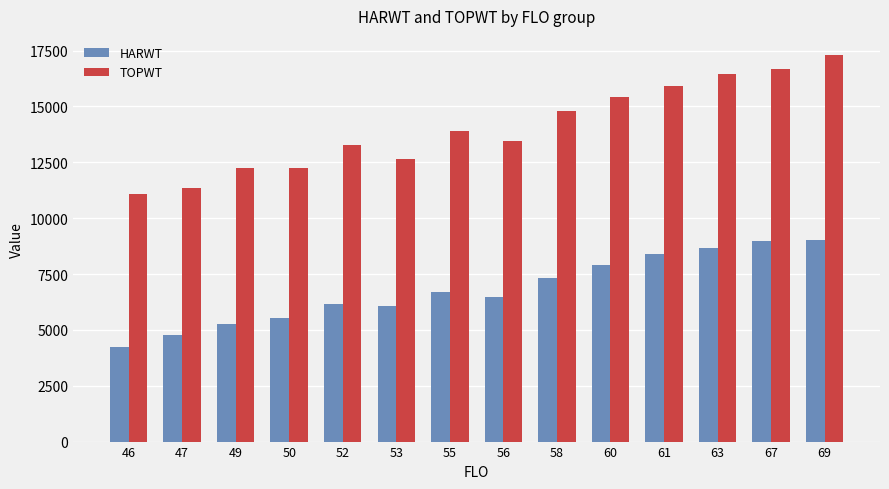

What is the maximum value shown in the chart?

17292